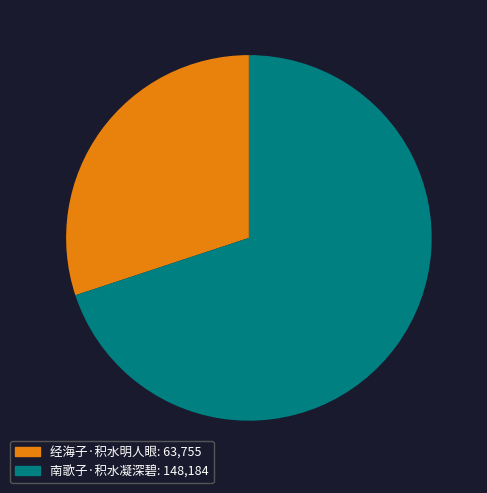

Is it true that 南歌子·积水凝深碧 is 79% of the pie?

False